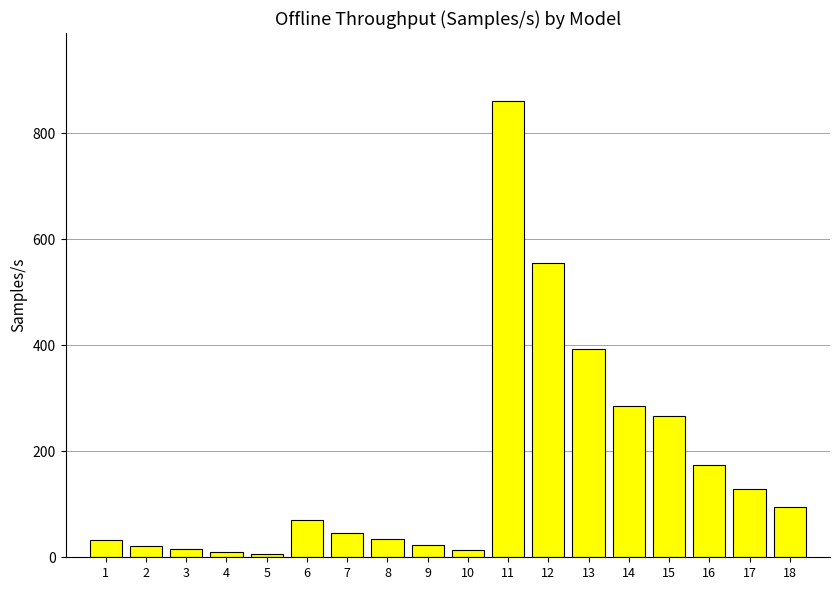

How many bars are there in total?

18